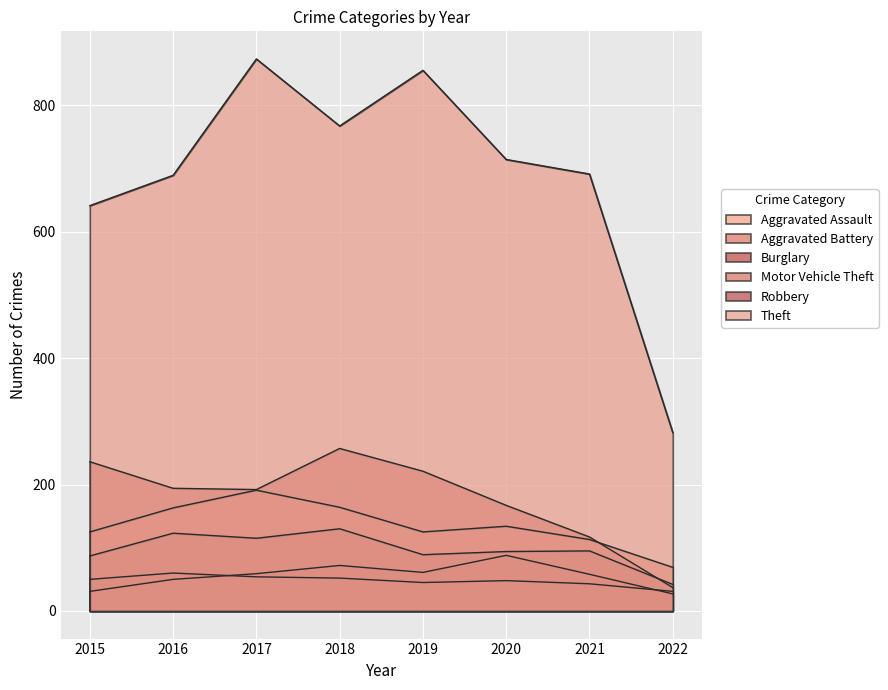

Between which two adjacent categories do Aggravated Battery and Aggravated Assault first intersect?

2016 and 2017